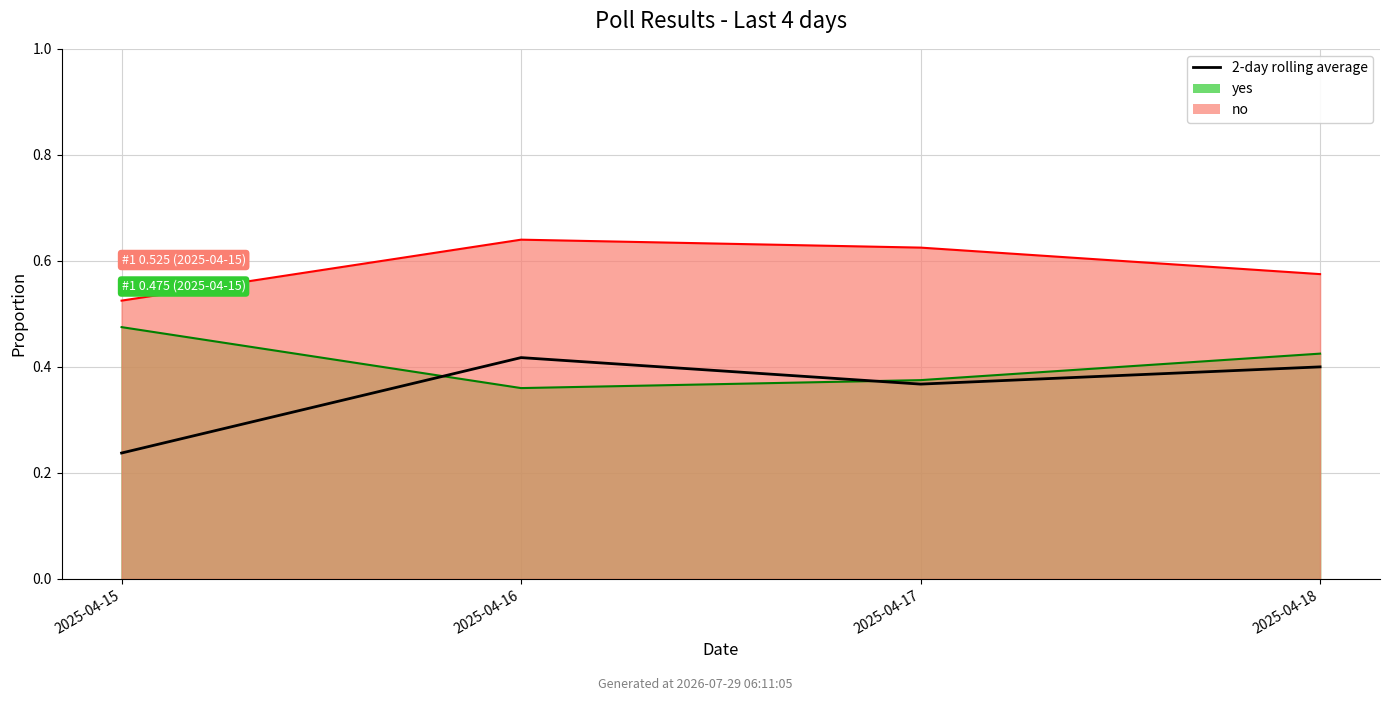

List the labels in order of value, smallest first.

2025-04-15, 2025-04-17, 2025-04-18, 2025-04-16